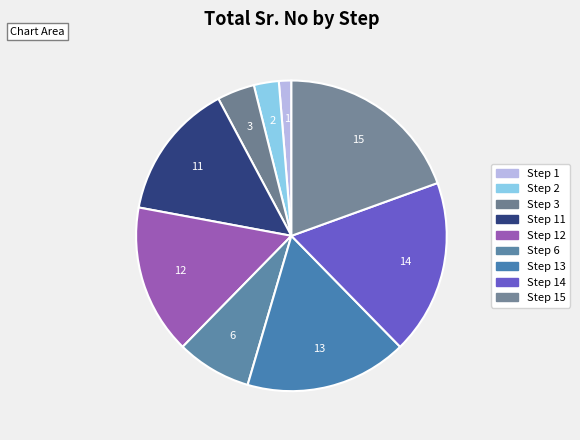

Count the number of slices in the pie.

9